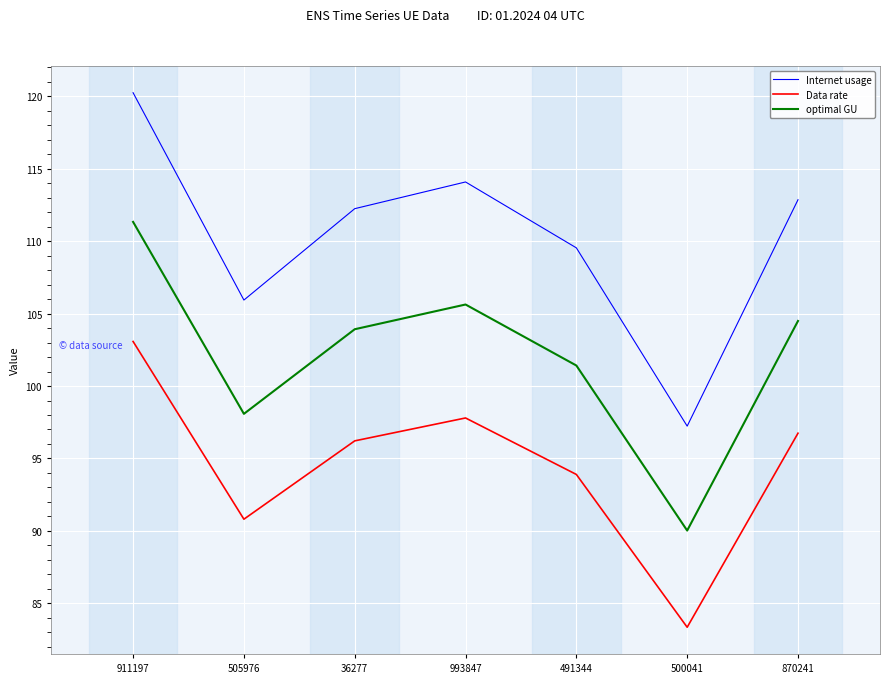

What is the approximate value of Internet usage at 491344?

109.5